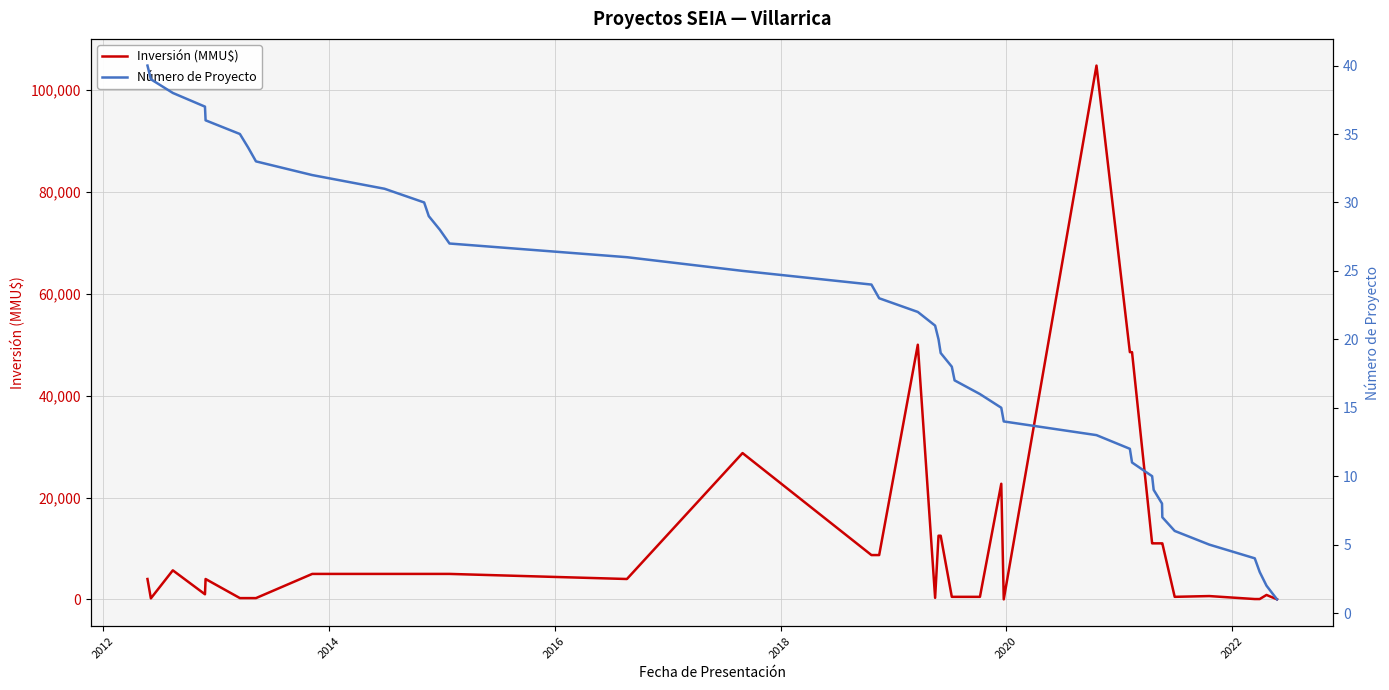

Reading right to left, extract all data points from this chart.

Inversión (MMU$): 15	868	65	65	650	500	11000	11000	11000	11000	48544	48544	104810	1	22700	500	500	500	12499	12499	300	50000	8700	8700	28725	4000	5000	5000	5000	5000	5000	5000	250	250	250	4000	1000	5700	200	4000
Número de Proyecto: 1	2	3	4	5	6	7	8	9	10	11	12	13	14	15	16	17	18	19	20	21	22	23	24	25	26	27	28	29	30	31	32	33	34	35	36	37	38	39	40